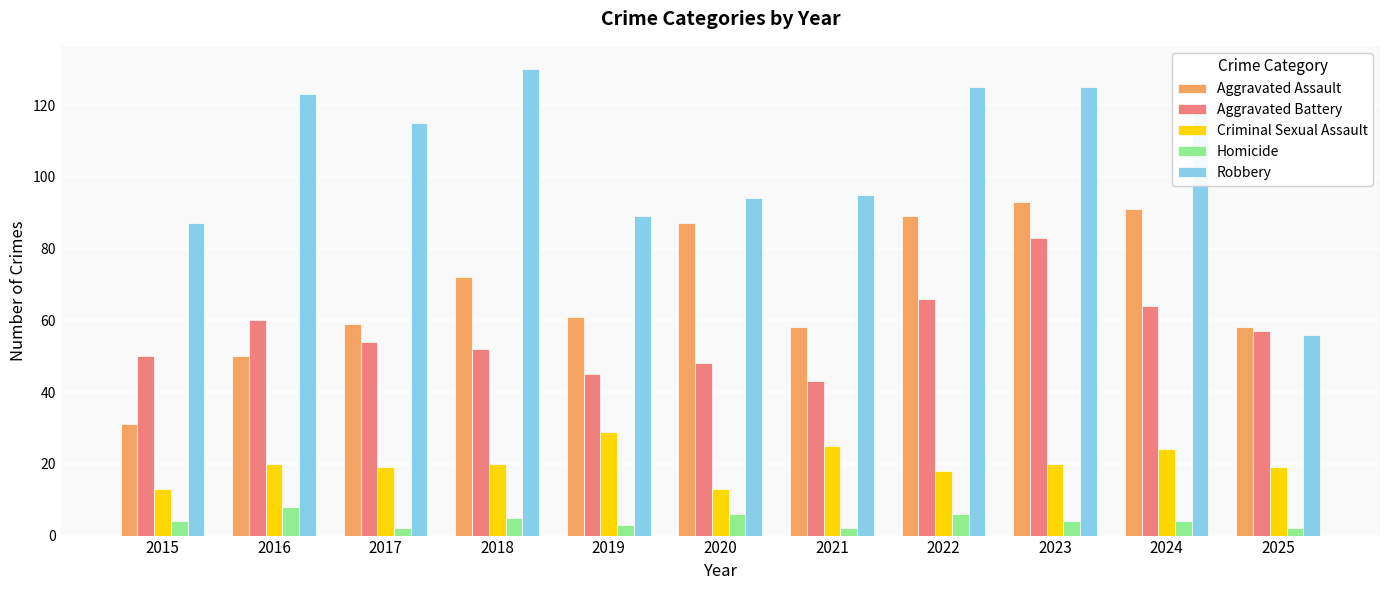

Reading left to right, what are all the values shown in this chart?

Aggravated Assault: 31	50	59	72	61	87	58	89	93	91	58
Aggravated Battery: 50	60	54	52	45	48	43	66	83	64	57
Criminal Sexual Assault: 13	20	19	20	29	13	25	18	20	24	19
Homicide: 4	8	2	5	3	6	2	6	4	4	2
Robbery: 87	123	115	130	89	94	95	125	125	119	56